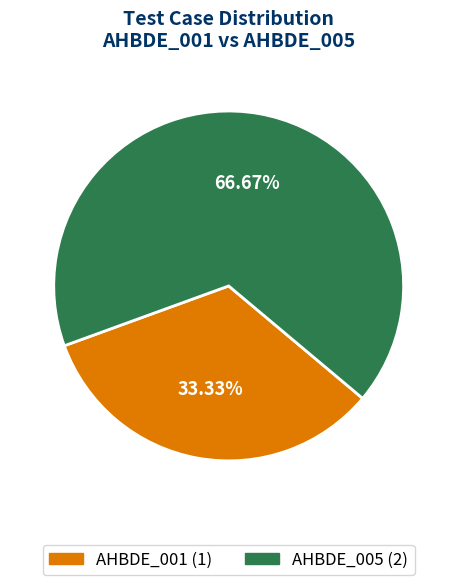

Is there a majority slice in this chart?

Yes